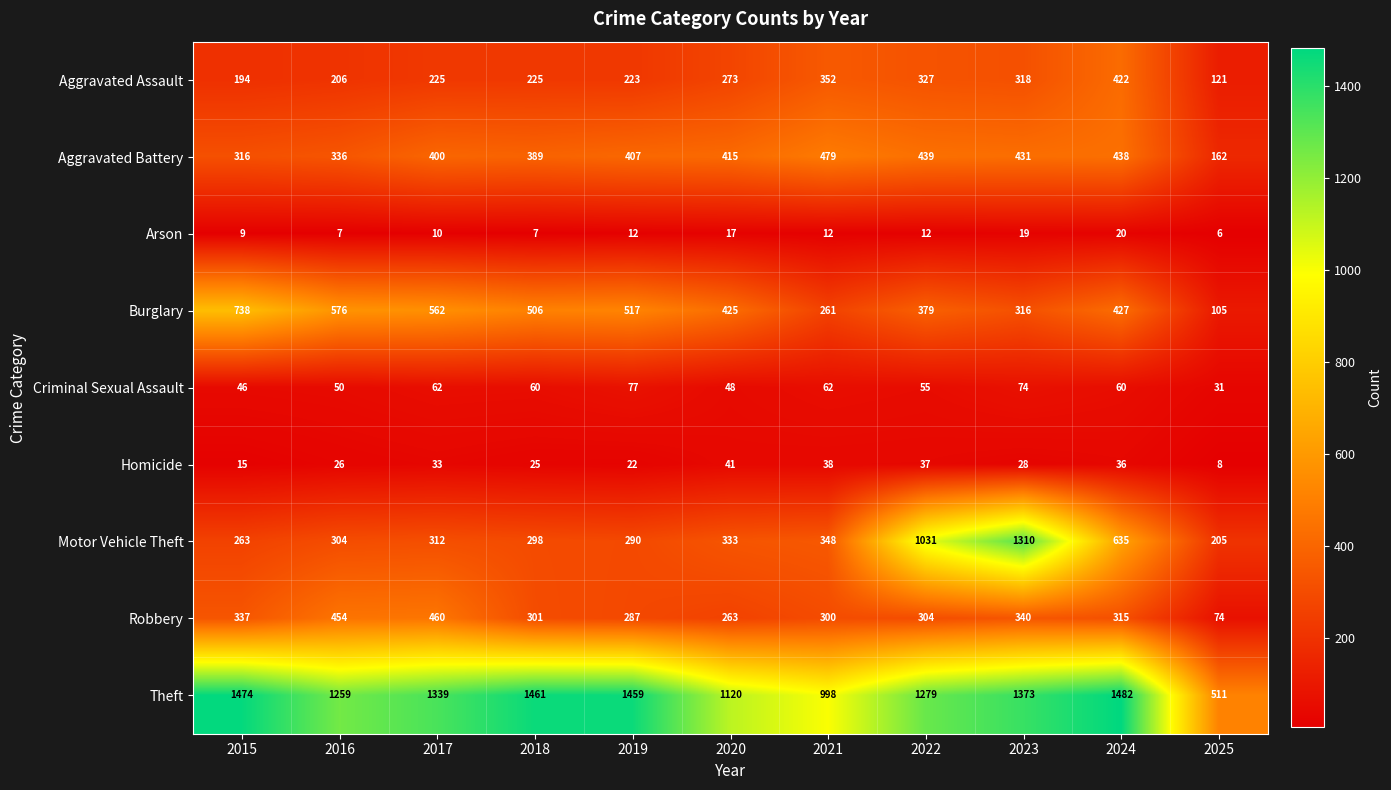

List the series in order of their peak value, highest first.

Theft, Motor Vehicle Theft, Burglary, Aggravated Battery, Robbery, Aggravated Assault, Criminal Sexual Assault, Homicide, Arson